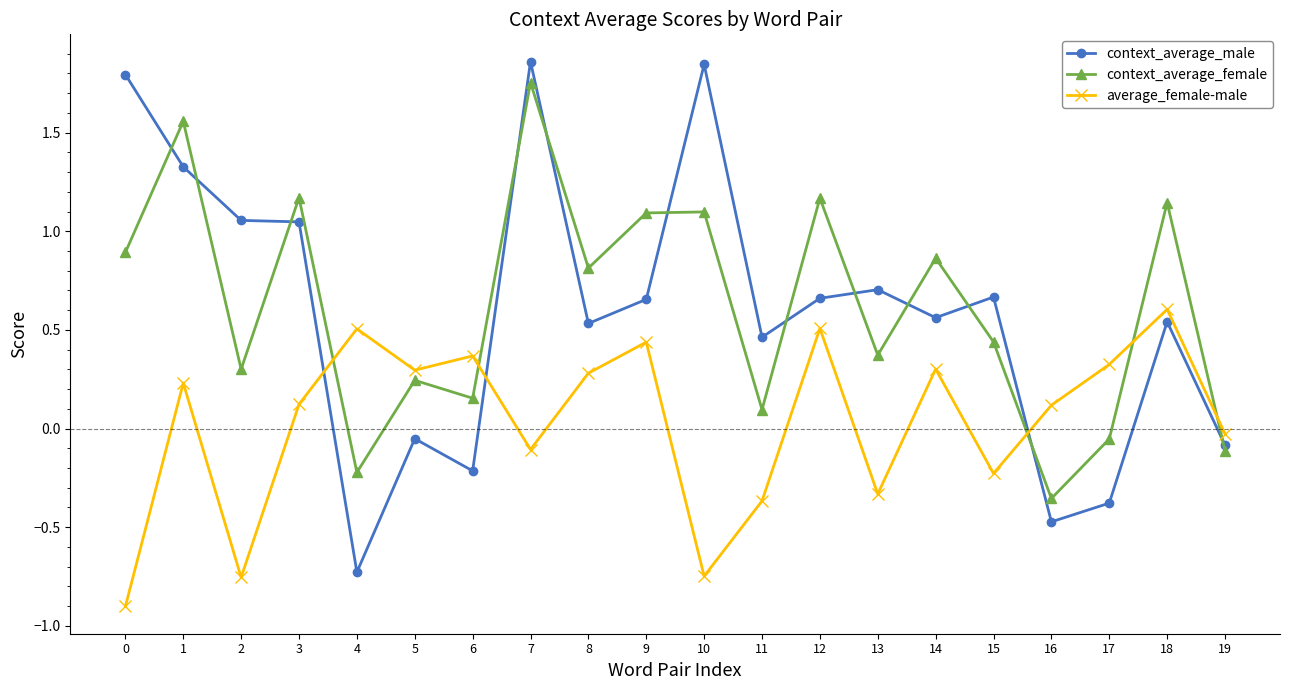

Is the value of average_female-male at 7 greater than the value of context_average_female at 0?

No